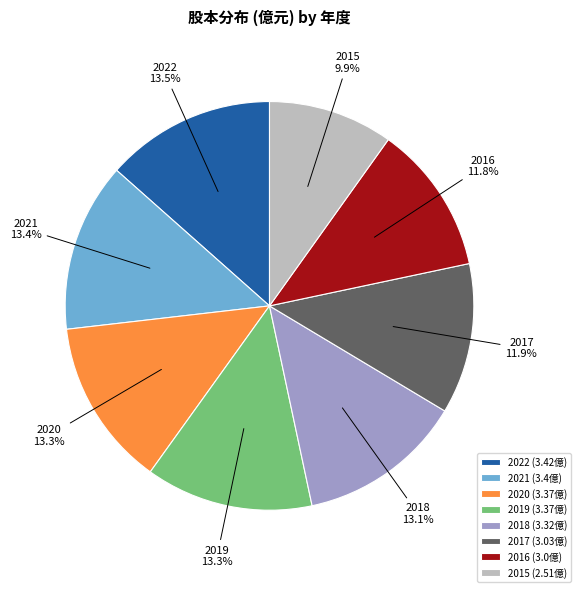

Which category has the smallest portion of the pie?

2015